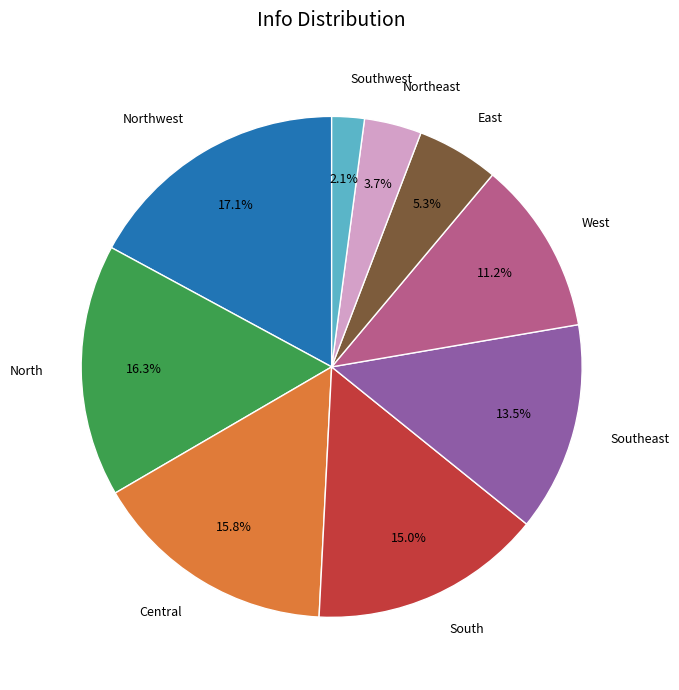

What percentage is the South slice, to the nearest percent?

15%